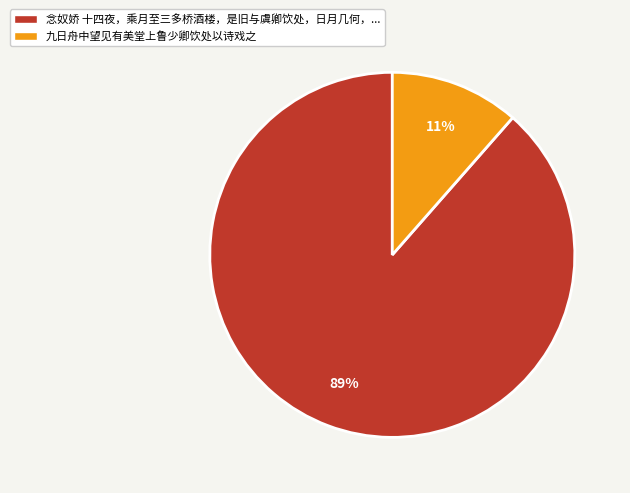

Is there any slice that represents more than half of the pie?

Yes